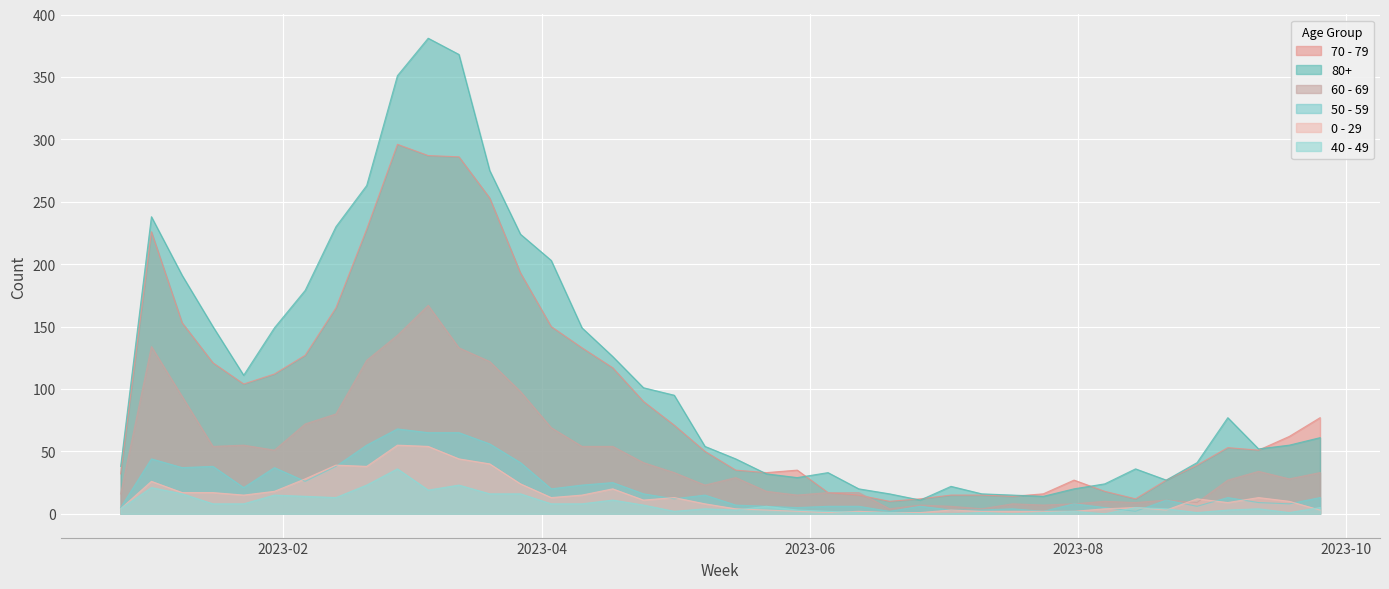

How many data points in 0 - 29 are less than 11?

20